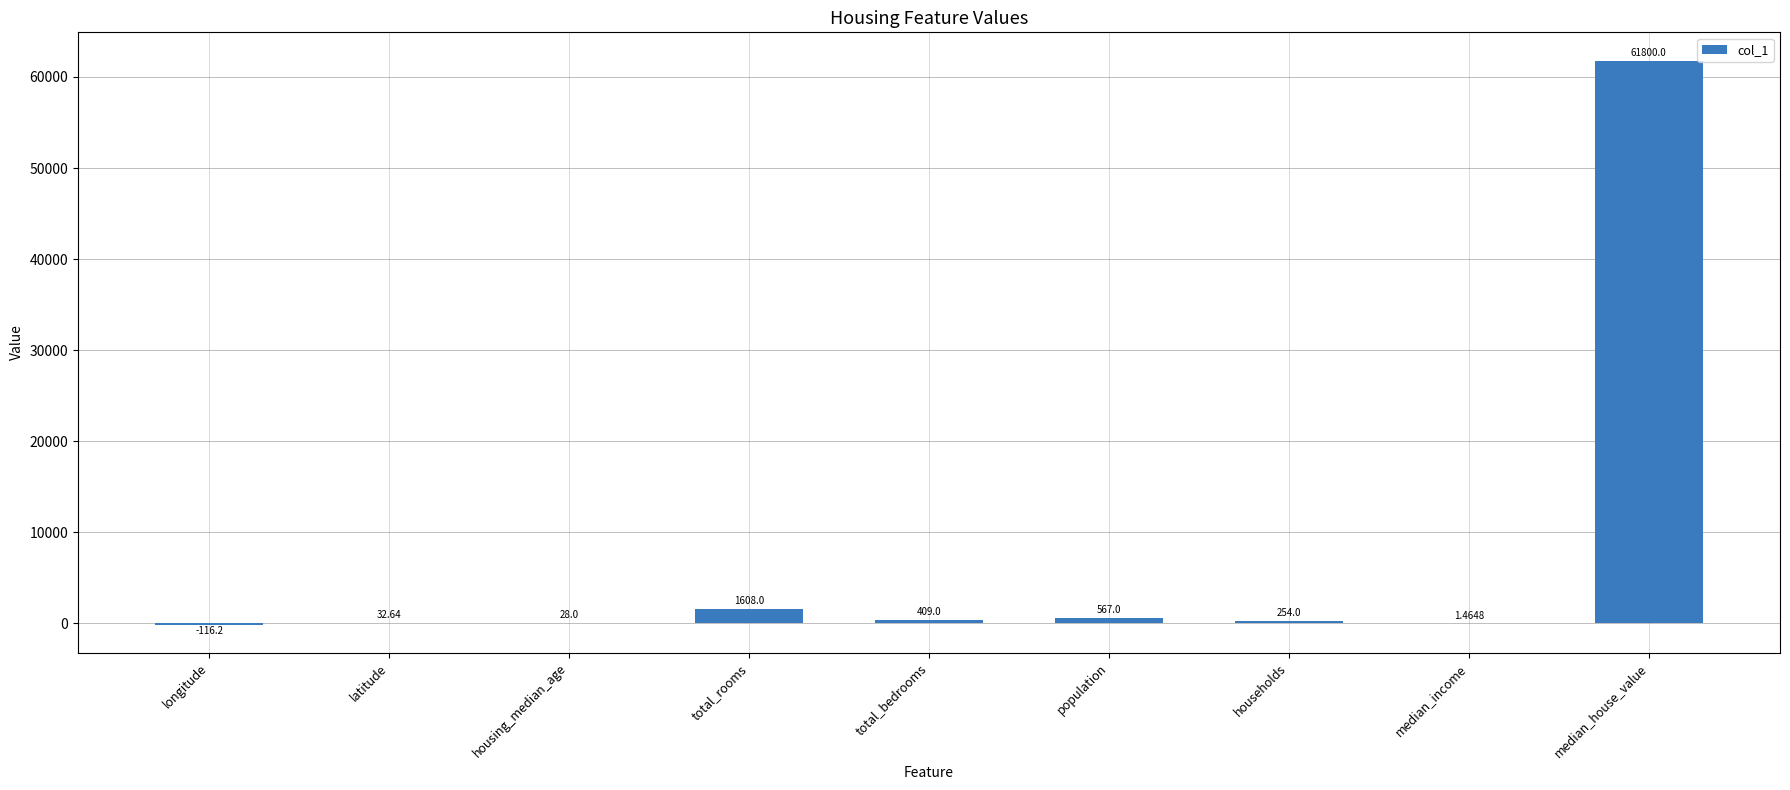

Where does the data first go above 254?

total_rooms